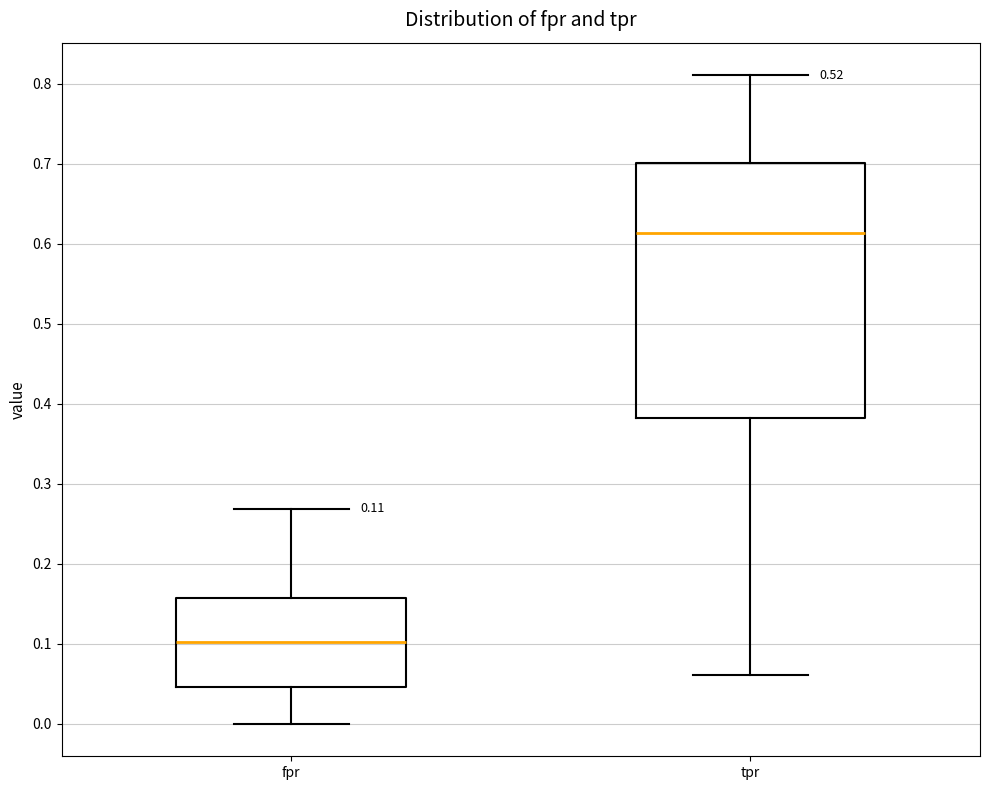

Which box's median line is the lowest?

fpr